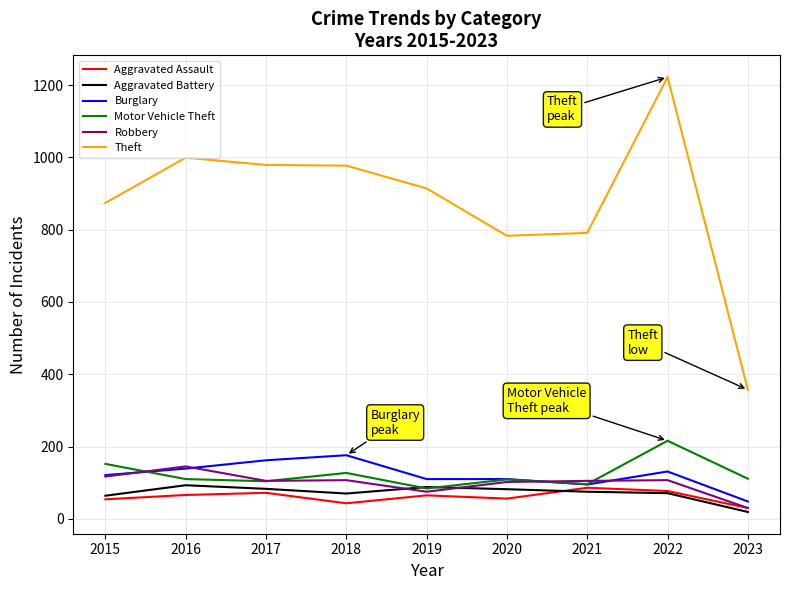

True or false: Aggravated Battery and Theft cross at least once.

False